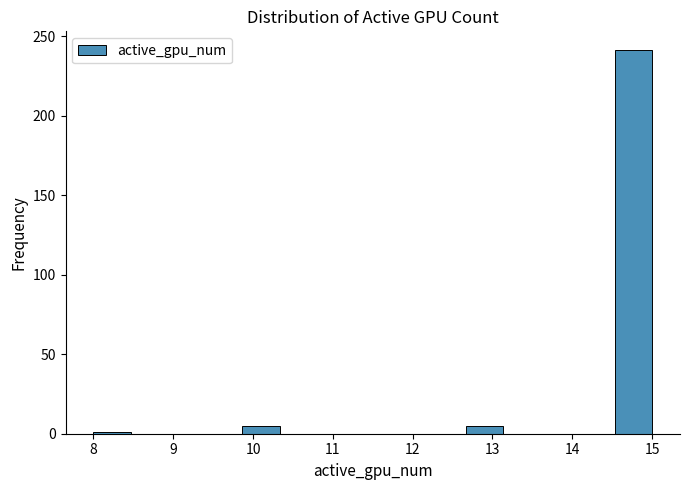

Which range on the x-axis has the tallest bar?

14.5 to 15.0